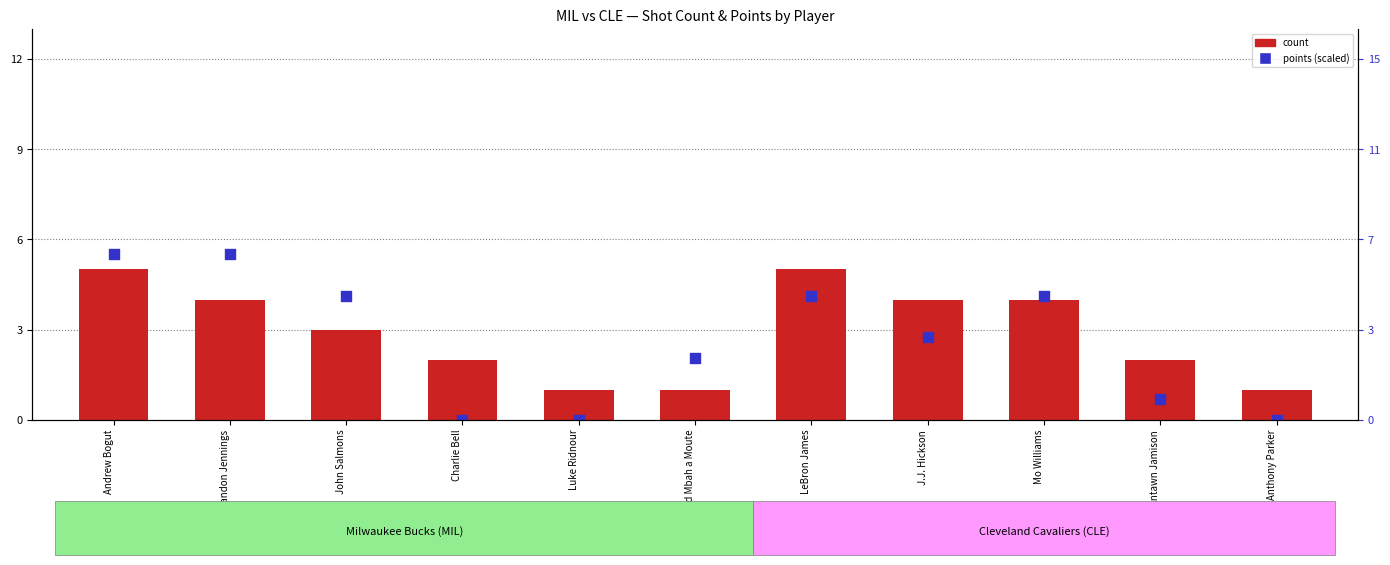

Which series contains the highest Y value?

points (scaled)